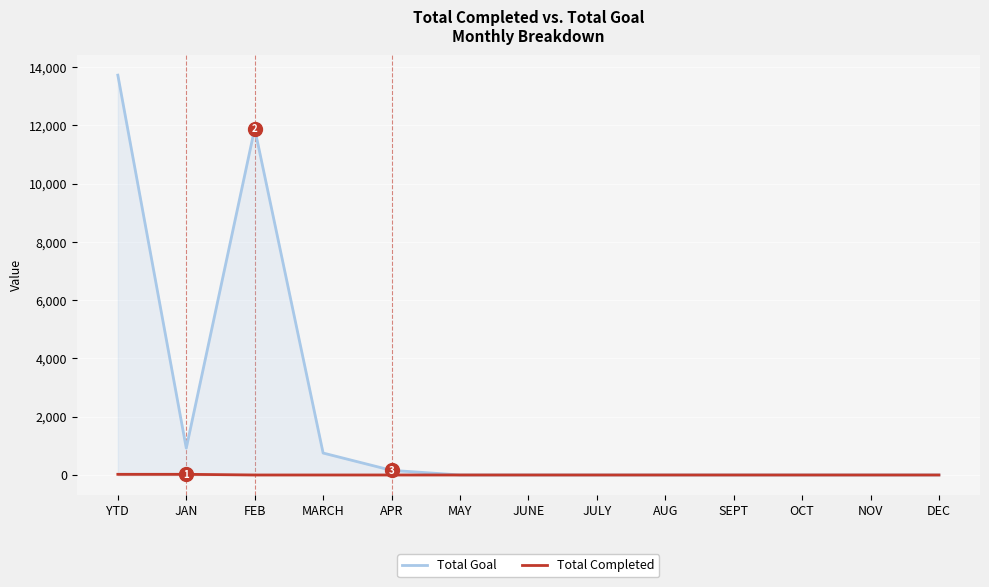

What are all the series names shown in the legend?

Total Goal, Total Completed